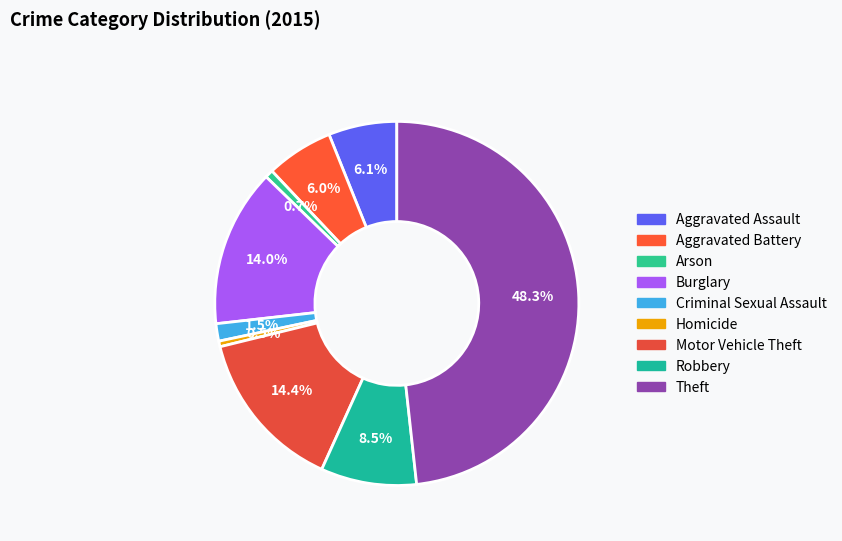

Does Aggravated Assault represent more than half of the total?

No